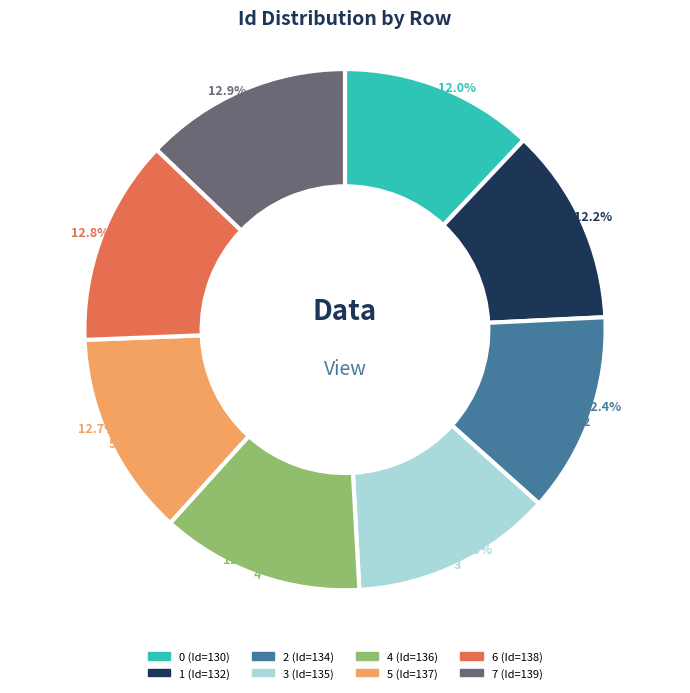

Is it true that 1 is 12% of the pie?

True